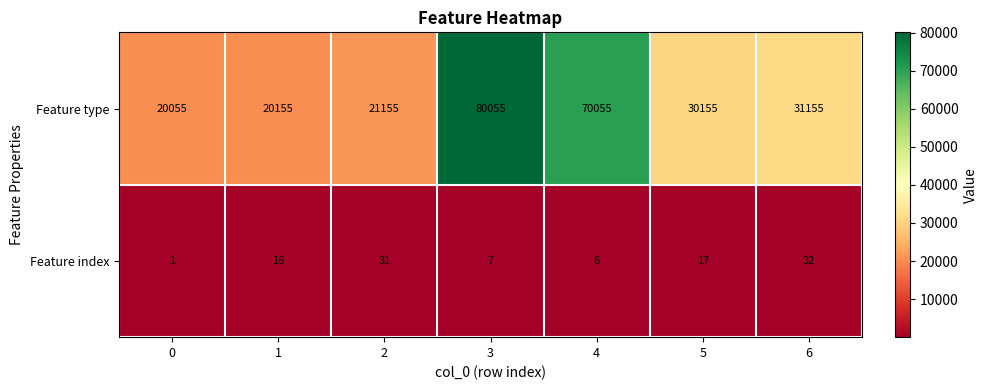

At which category does the chart reach its peak across all series?

3